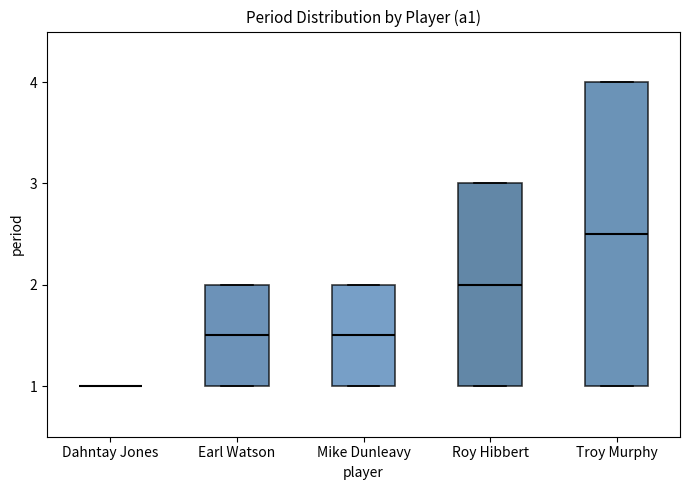

Reading left to right, transcribe this box plot: for each box, give where its median line is, the range the box spans, and where its two whiskers end, as read against the y-axis. The values are not printed on the chart, so give them approximately, as read against the axis.

Dahntay Jones: box collapsed to a line at 1.0, whiskers 1.0 to 1.0
Earl Watson: median 1.5, box 1.0 to 2.0, whiskers 1.0 to 2.0
Mike Dunleavy: median 1.5, box 1.0 to 2.0, whiskers 1.0 to 2.0
Roy Hibbert: median 2.0, box 1.0 to 3.0, whiskers 1.0 to 3.0
Troy Murphy: median 2.5, box 1.0 to 4.0, whiskers 1.0 to 4.0